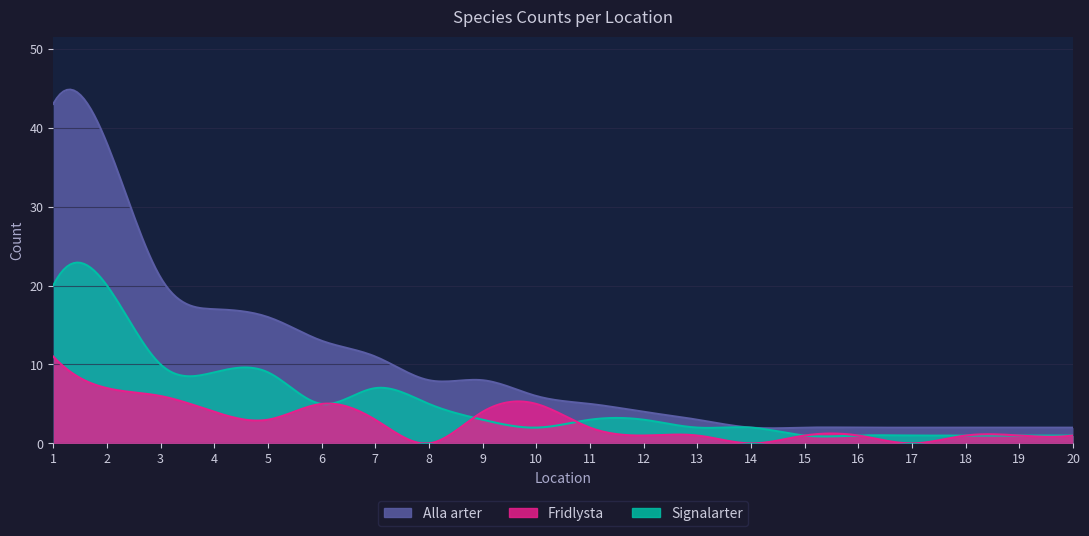

What are all the series names shown in the legend?

Alla arter, Fridlysta, Signalarter